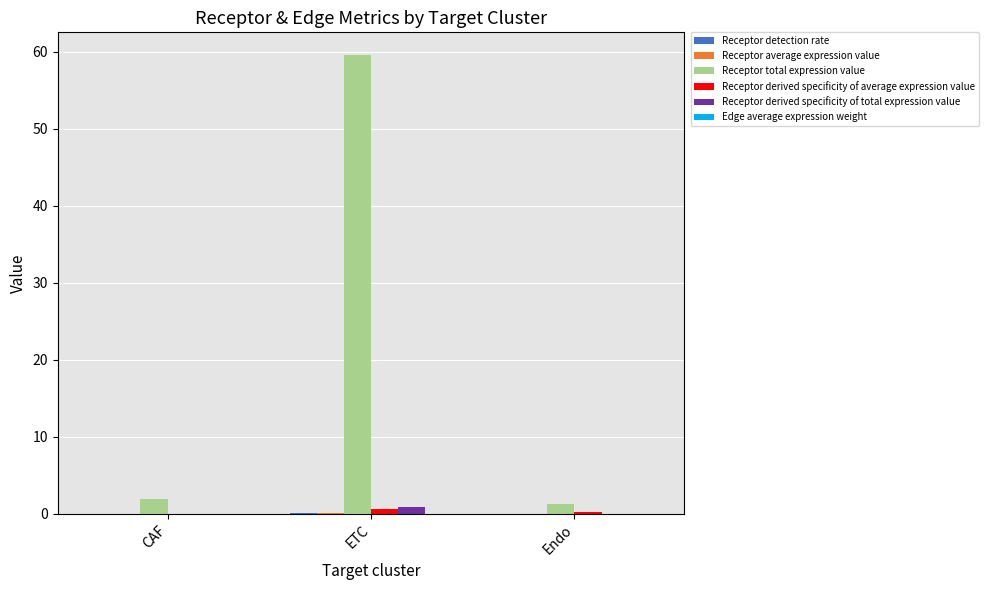

What is the average value of the Receptor derived specificity of average expression value series?

0.3